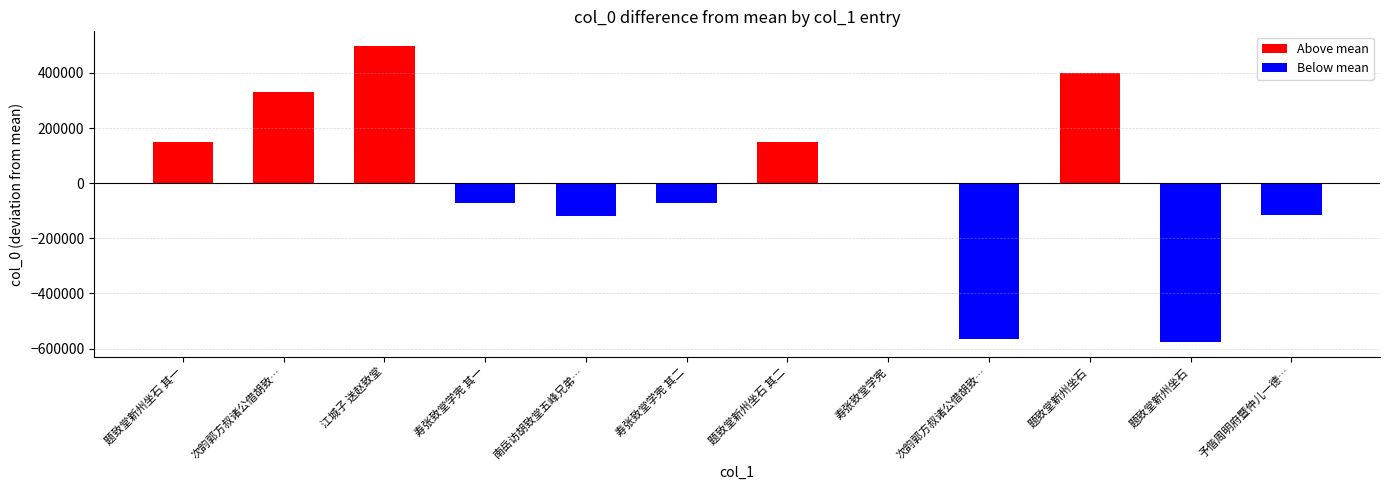

At 题致堂新州坐石 其一, list the series in order from largest to smallest.

Above mean, Below mean